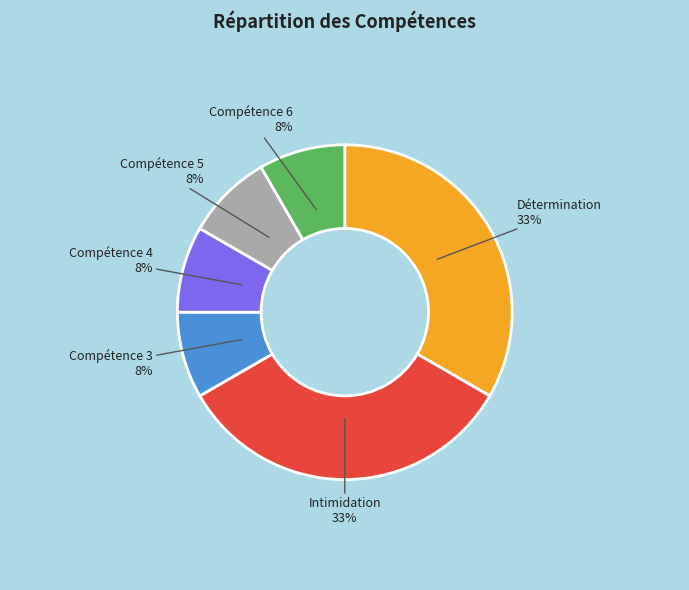

Count the number of slices in the pie.

6